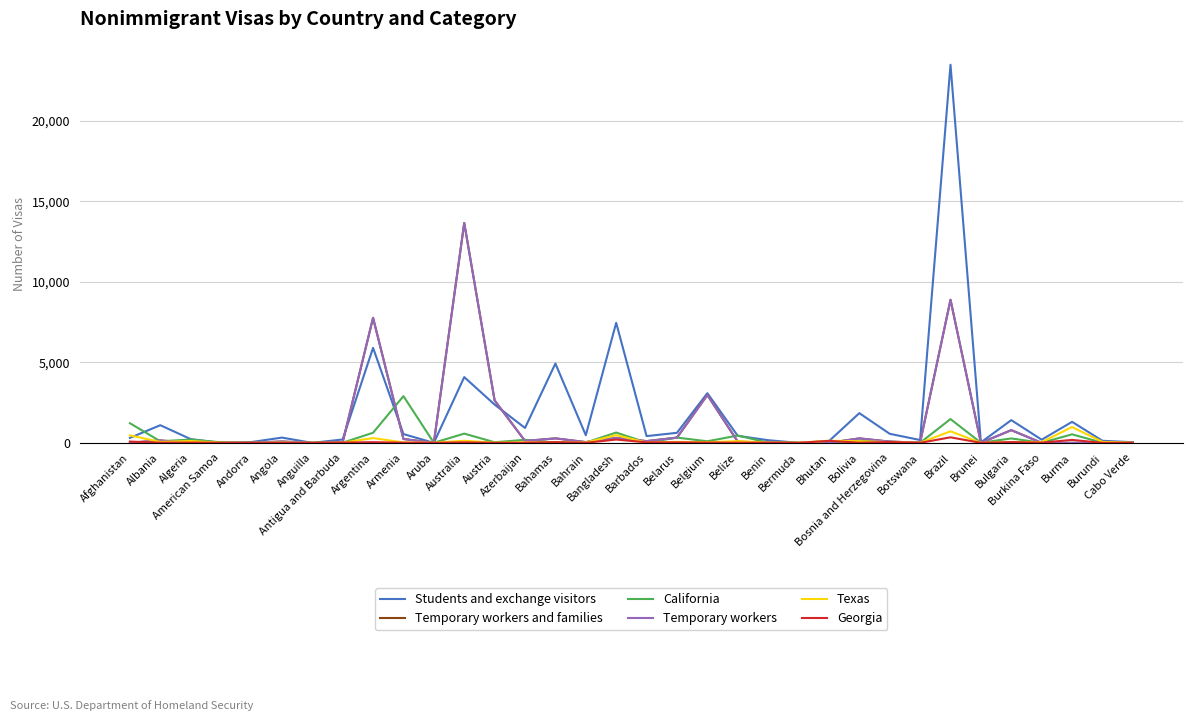

Which series has the largest total across all categories?

Students and exchange visitors